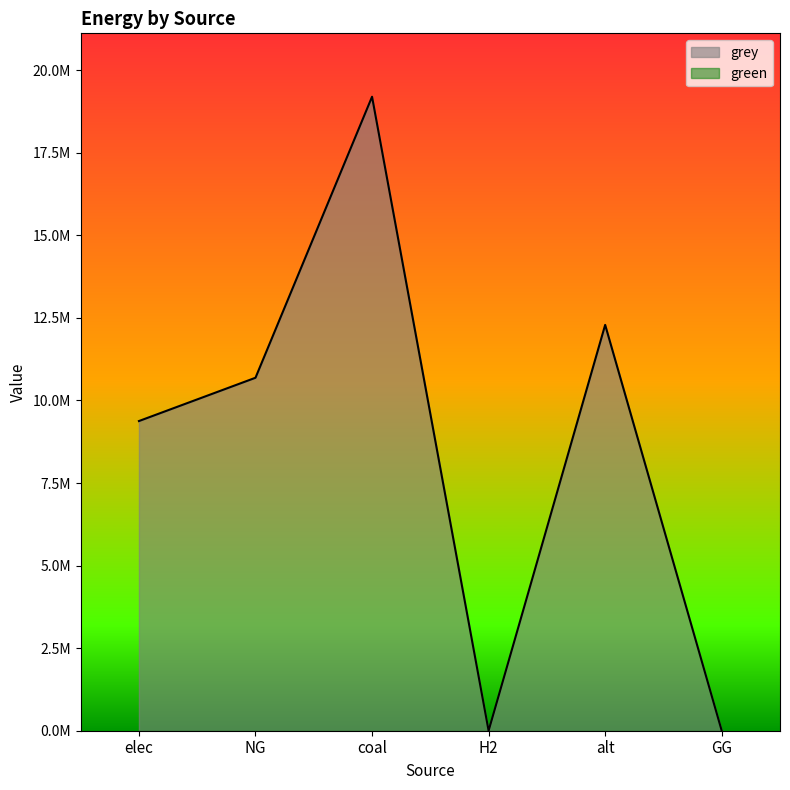

True or false: the data shows 9376644.6 at elec.

True